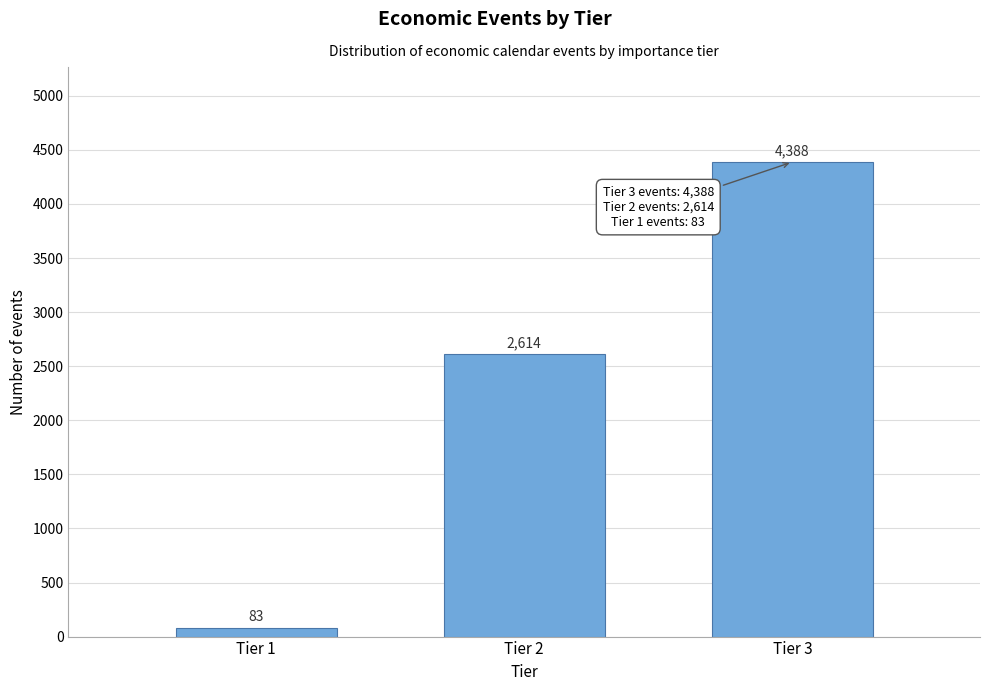

Reading left to right, what are all the values shown in this chart?

83	2614	4388